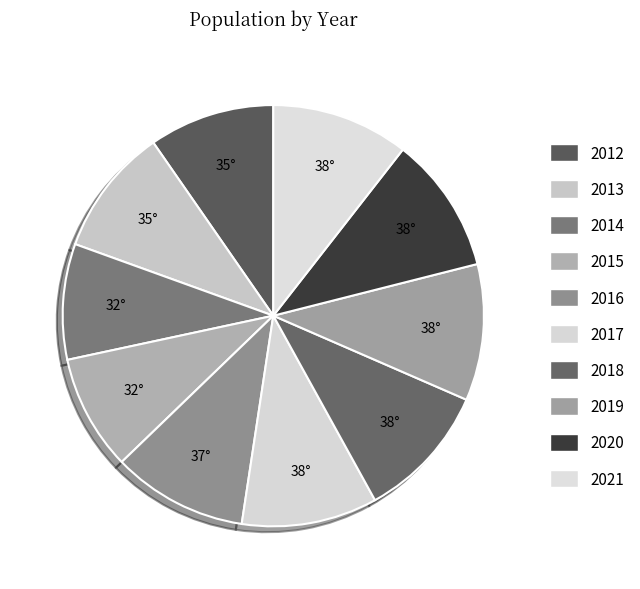

Which category has the biggest portion of the pie?

2021